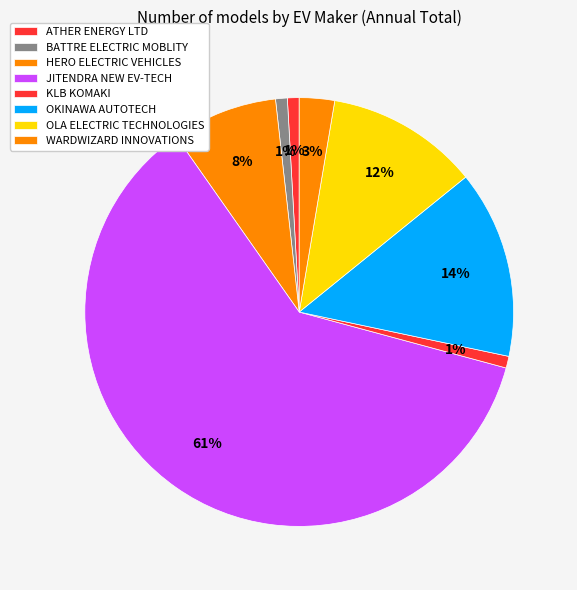

How many slices are in this pie chart?

8